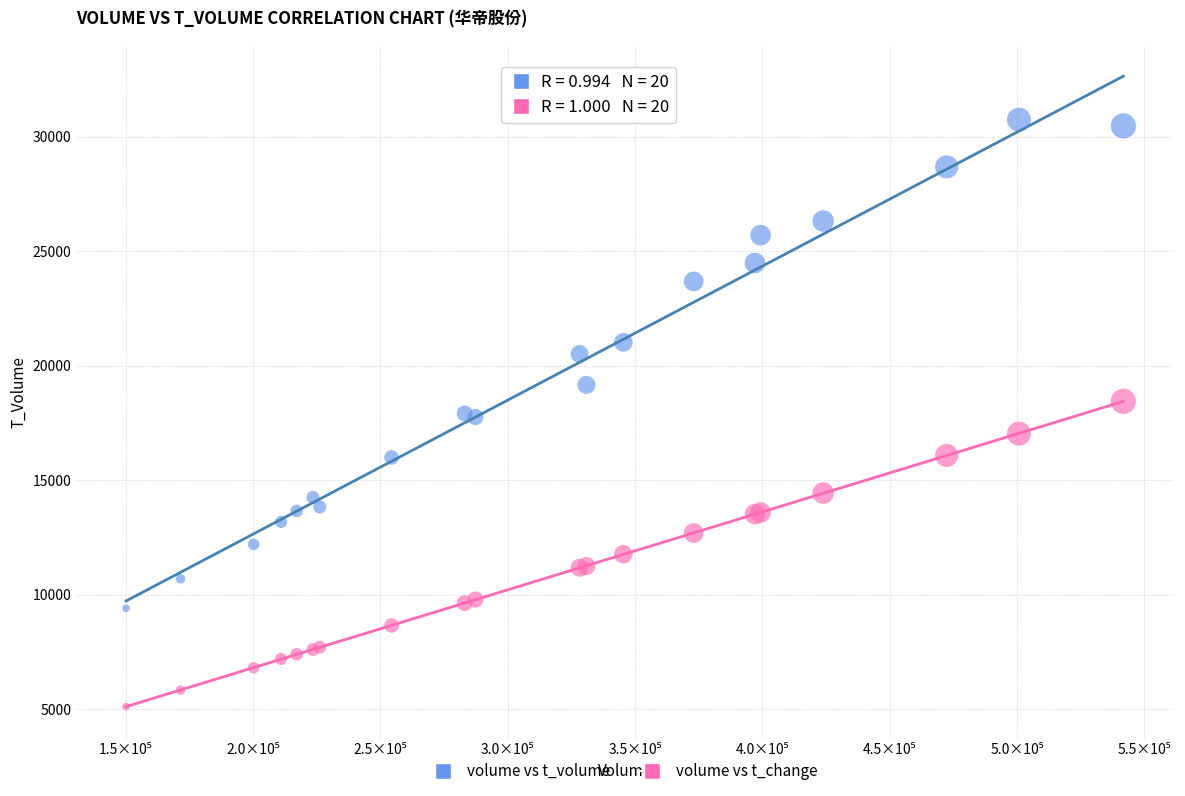

In the volume vs t_volume series, what Y value is closest to 20072?

20509.0